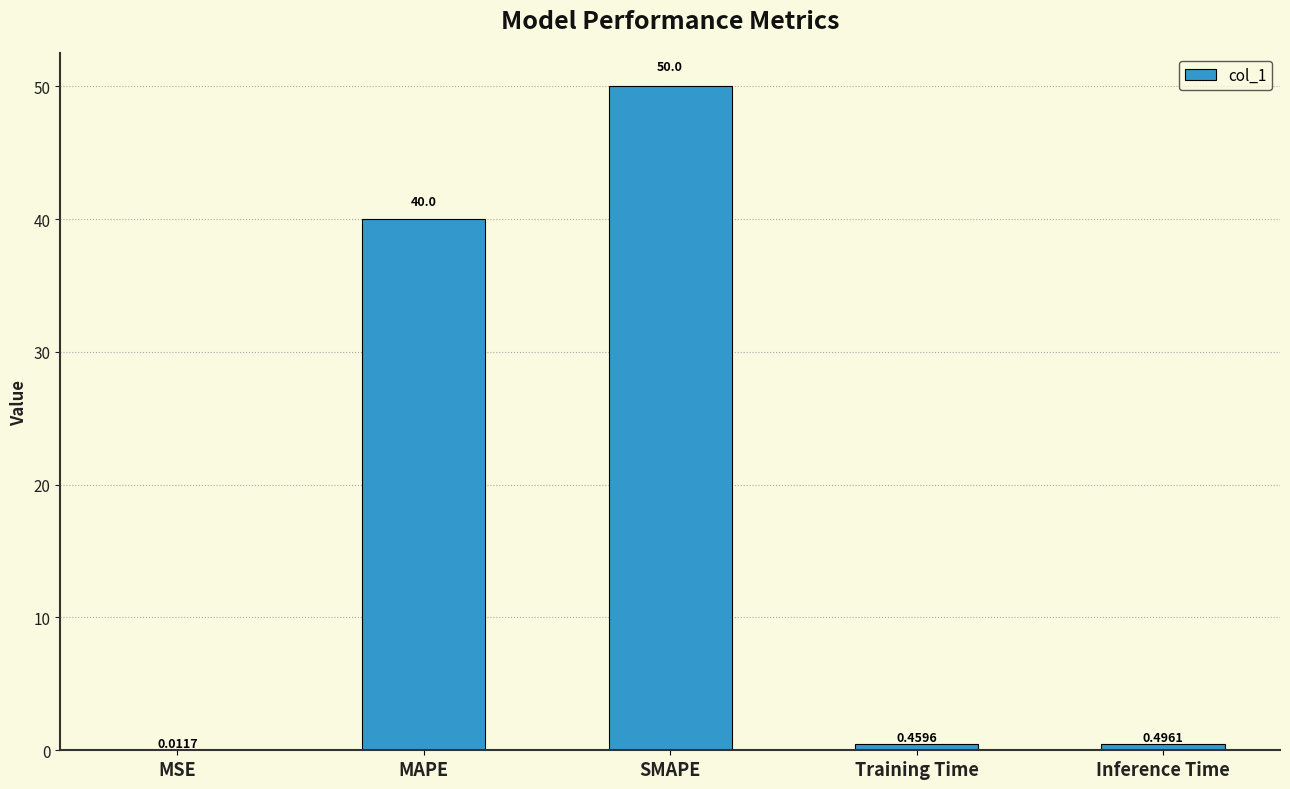

Between Inference Time and MSE, which is larger?

Inference Time